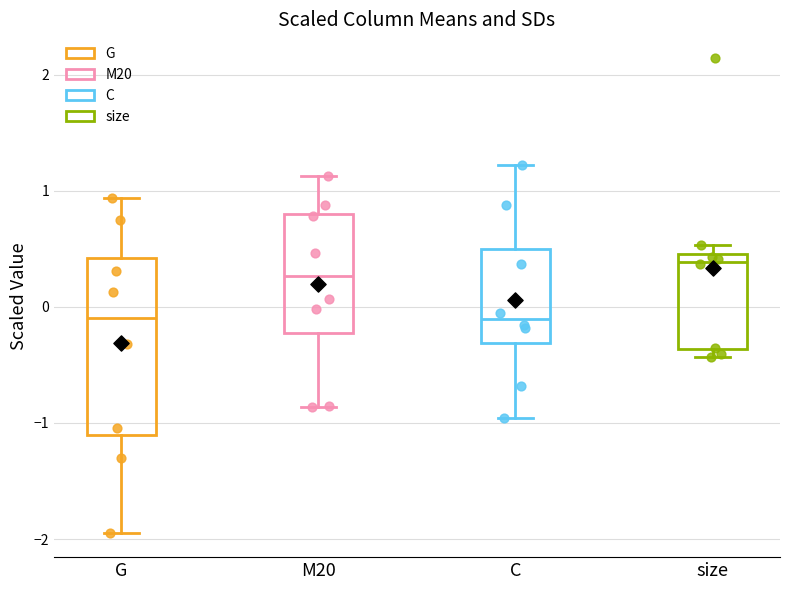

Reading left to right, transcribe this box plot: for each box, give where its median line is, the range the box spans, and where its two whiskers end, as read against the y-axis. The values are not printed on the chart, so give them approximately, as read against the axis.

G: median -0.1, box -1.1 to 0.4, whiskers -2.0 to 0.9
M20: median 0.3, box -0.2 to 0.8, whiskers -0.9 to 1.1
C: median -0.1, box -0.3 to 0.5, whiskers -1.0 to 1.2
size: median 0.4, box -0.4 to 0.5, whiskers -0.4 (just below the box's lower edge) to 0.5 (just above the box's upper edge)